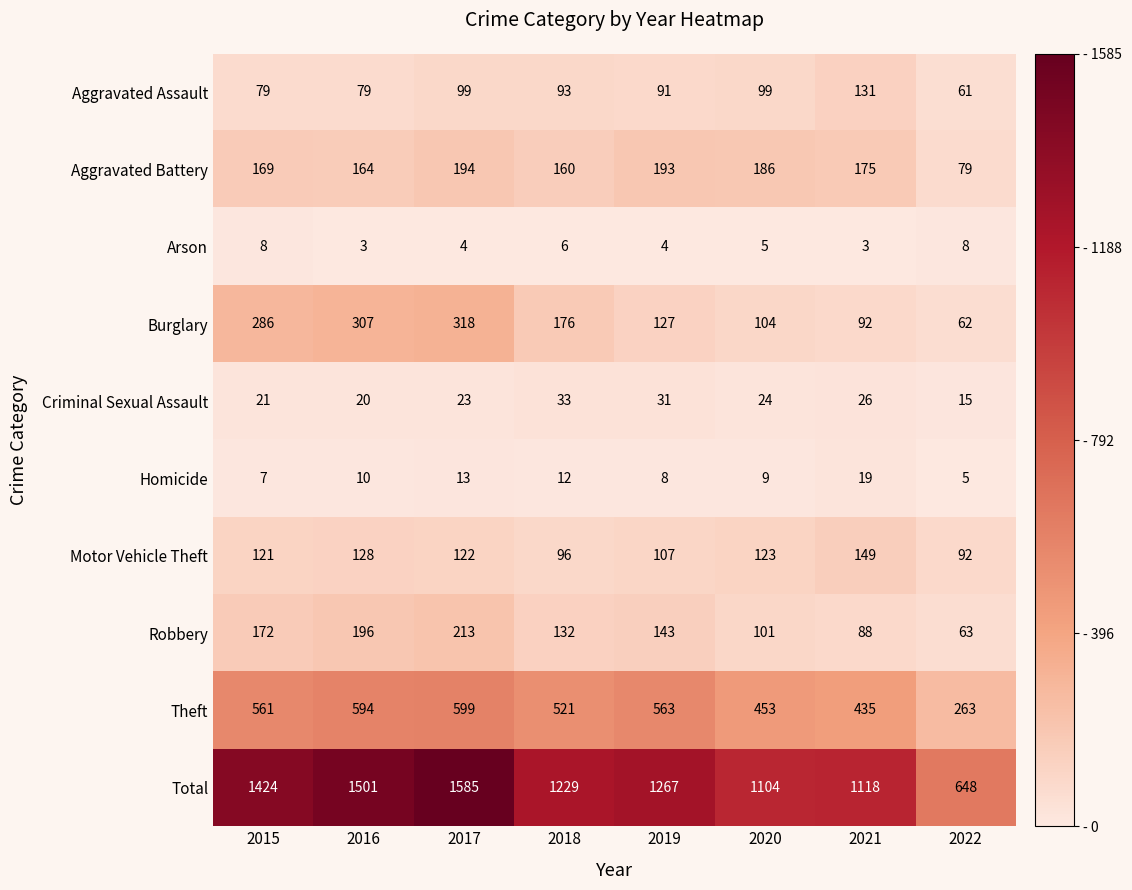

Between 2015 and 2020, which series saw the biggest shift?

Total